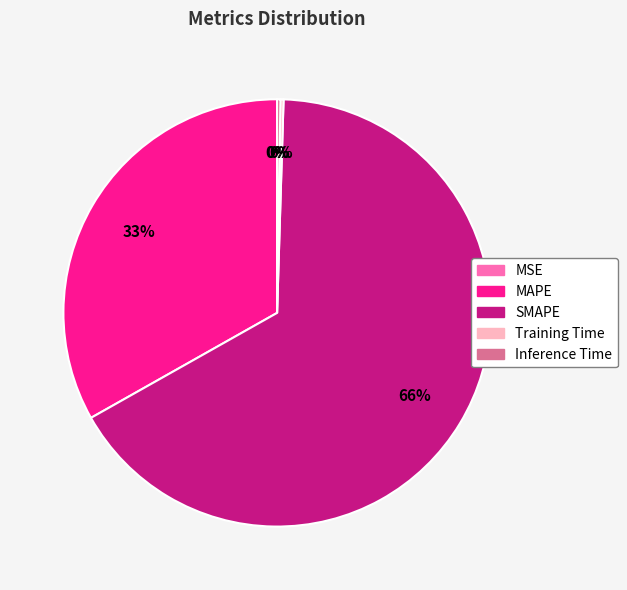

To the nearest percent, what is the average slice percentage?

20%